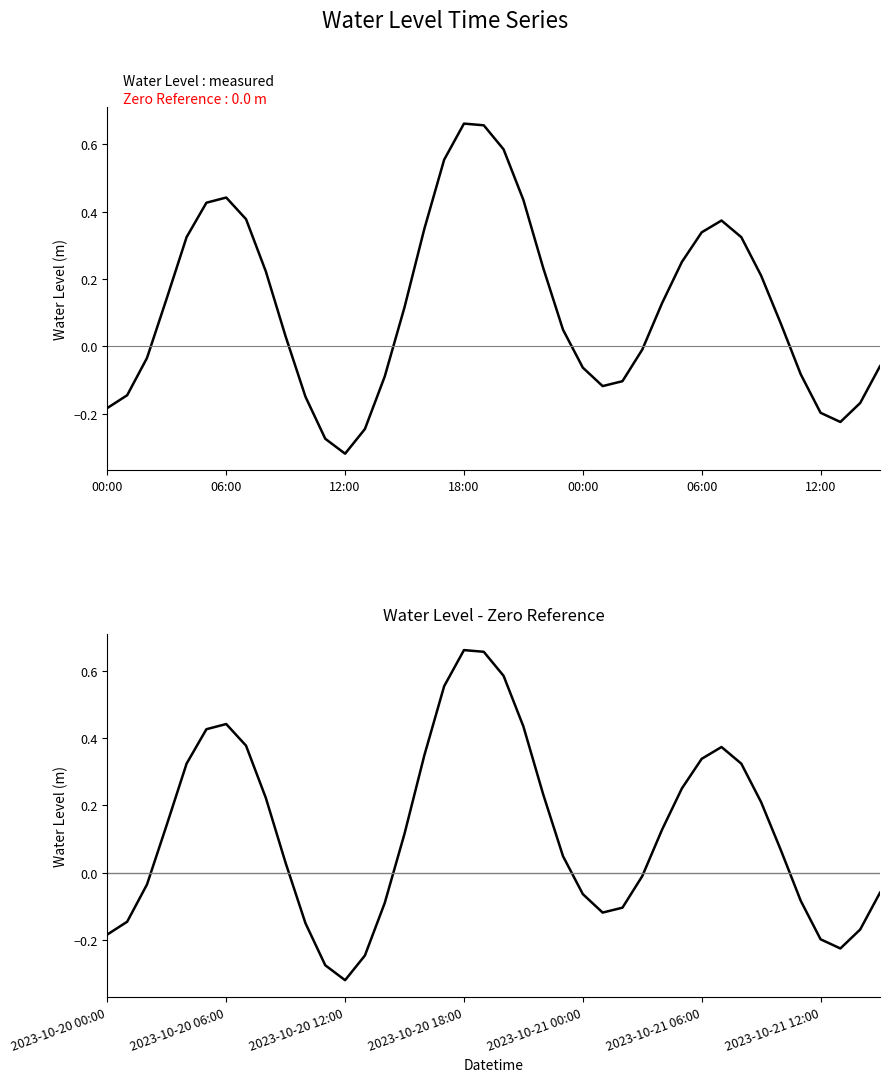

At which category is the sum across all series the highest?

18